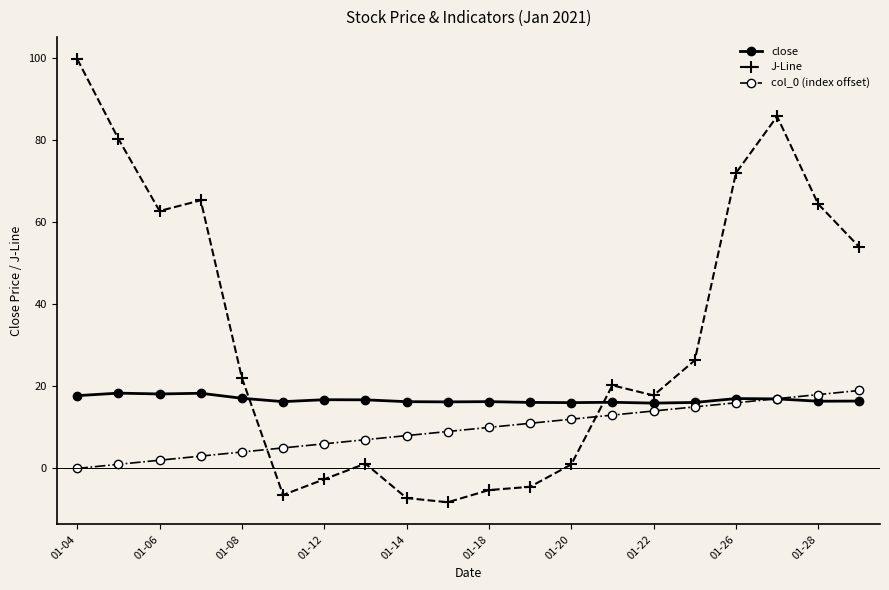

True or false: J-Line and close cross at least once.

True